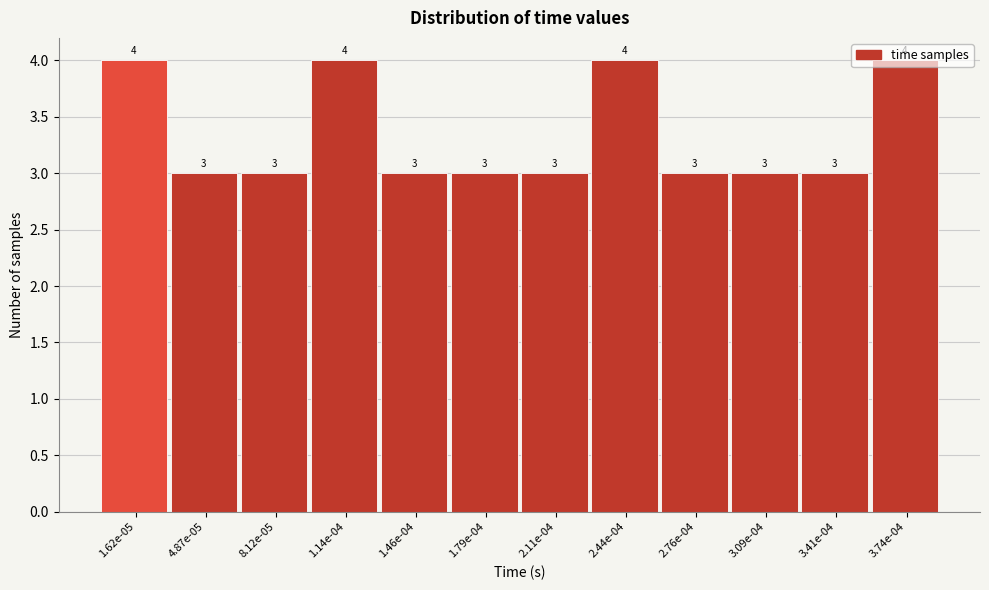

What is the ratio of the value at 3.09e-04 to the value at 3.41e-04?

1.0